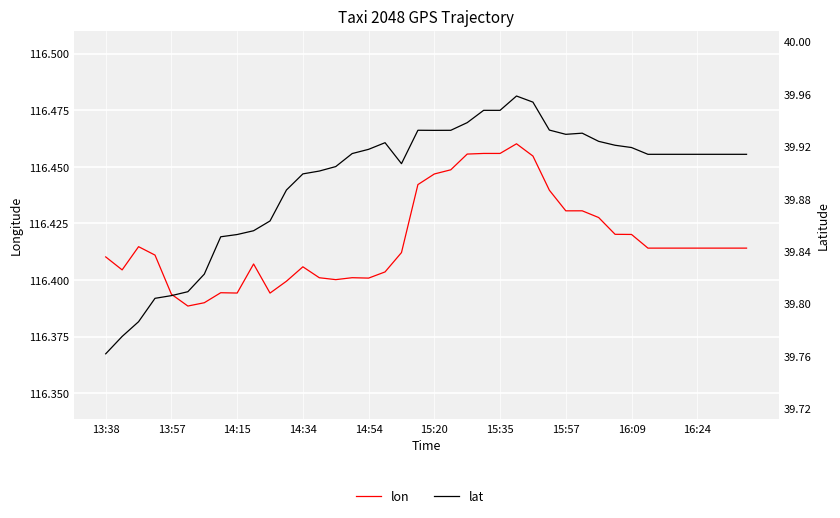

List the series in order of their peak value, highest first.

lon, lat